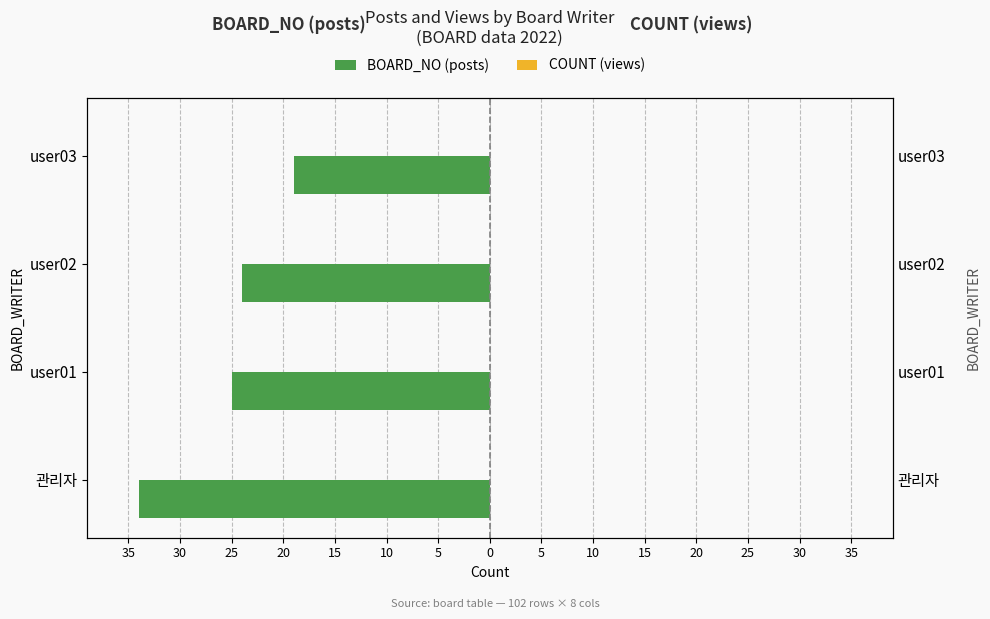

What is the lowest value of the BOARD_NO (posts) series?

-34.0